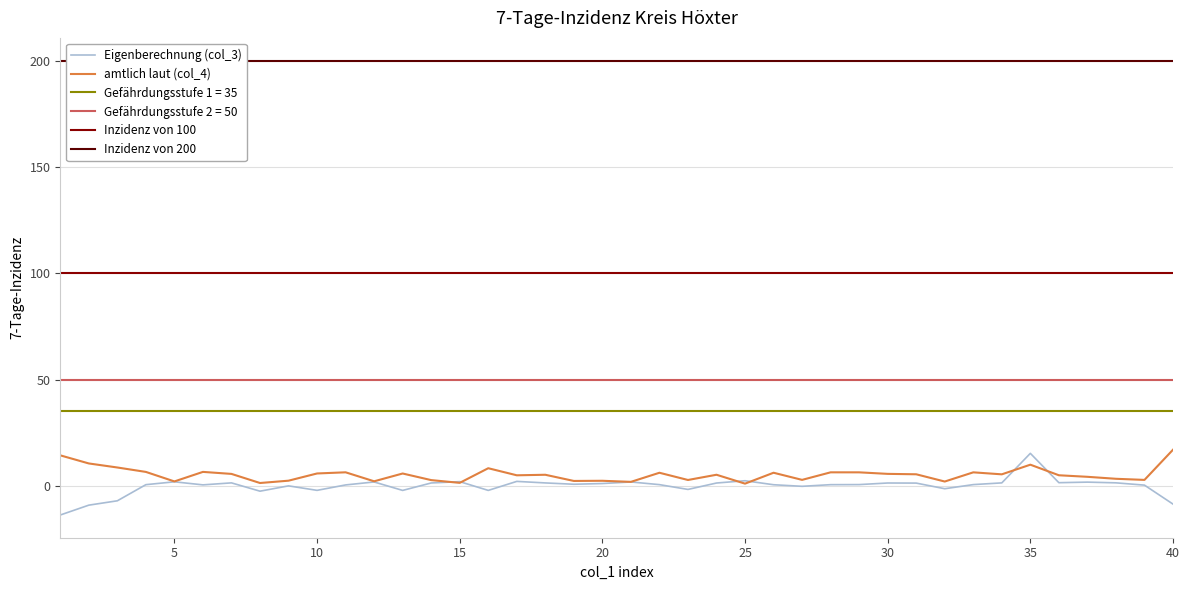

Reading left to right, list all the values displayed in this chart.

col_3: 1=-13.7	2=-9.1	3=-7.0	4=0.6	5=1.9	6=0.5	7=1.4	8=-2.5	9=0.0	10=-2.1	11=0.4	12=1.8	13=-2.1	14=1.4	15=2.0	16=-2.1	17=2.1	18=1.4	19=0.8	20=1.1	21=1.8	22=0.6	23=-1.7	24=1.3	25=2.4	26=0.5	27=-0.2	28=0.6	29=0.6	30=1.4	31=1.3	32=-1.3	33=0.6	34=1.4	35=15.3	36=1.5	37=1.8	38=1.4	39=0.4	40=-8.6
col_4: 1=14.4	2=10.5	3=8.6	4=6.6	5=2.1	6=6.6	7=5.6	8=1.4	9=2.4	10=5.8	11=6.4	12=2.2	13=5.8	14=2.7	15=1.4	16=8.3	17=5.0	18=5.2	19=2.3	20=2.4	21=1.9	22=6.2	23=2.8	24=5.2	25=1.1	26=6.2	27=2.8	28=6.4	29=6.4	30=5.6	31=5.5	32=2.0	33=6.4	34=5.4	35=10.0	36=5.0	37=4.3	38=3.3	39=2.8	40=17.0